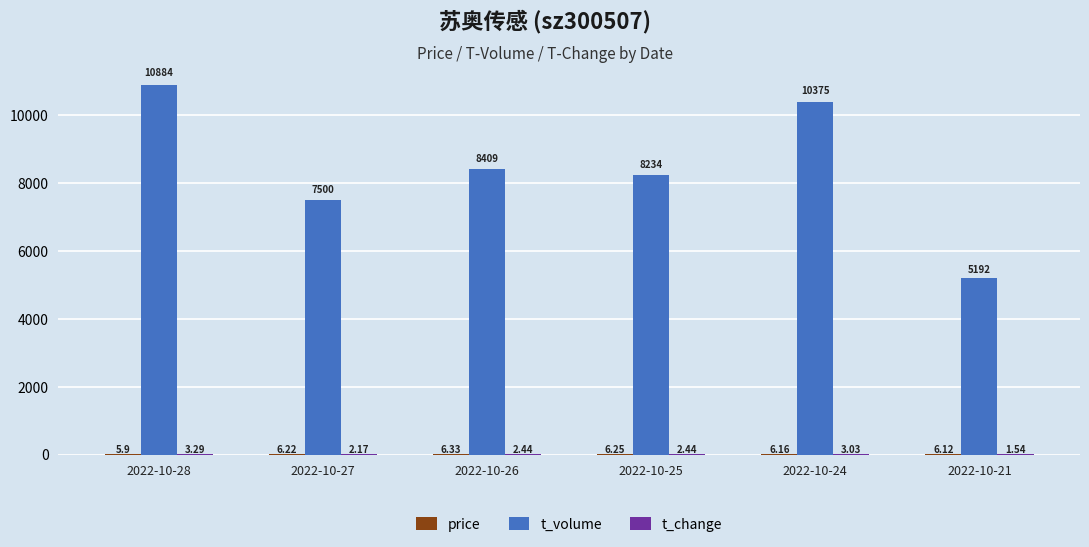

What is the sum of all t_volume values?

50594.0